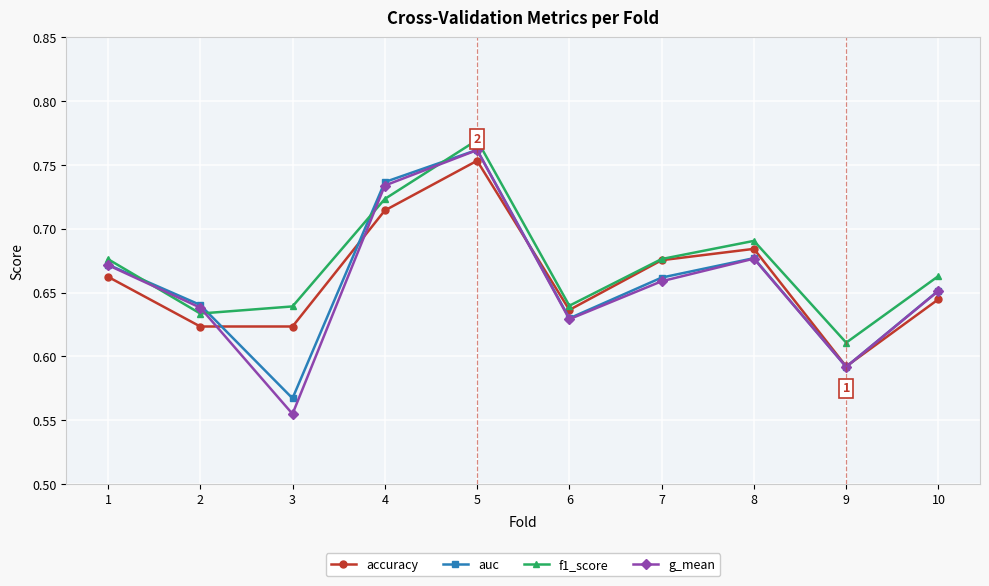

Which category has the lowest value in the f1_score series?

9